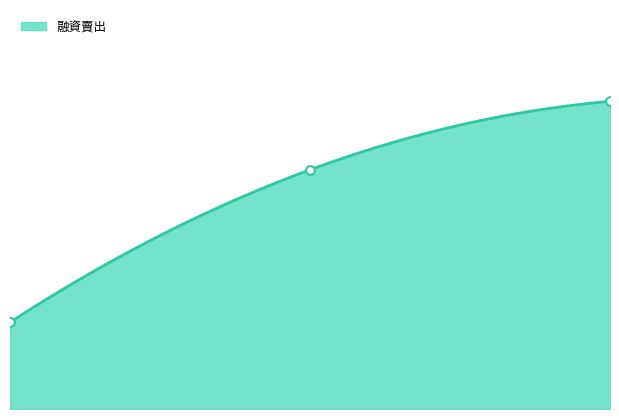

Between 2 and 0, which is larger?

2